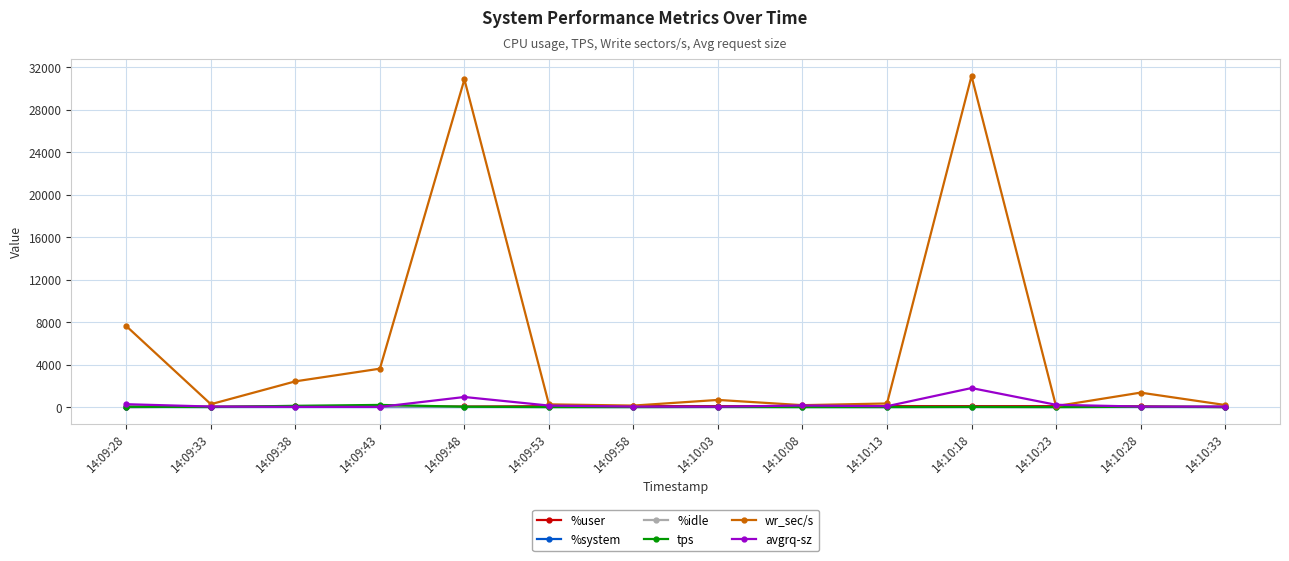

What is the maximum value shown in the chart?

31185.6